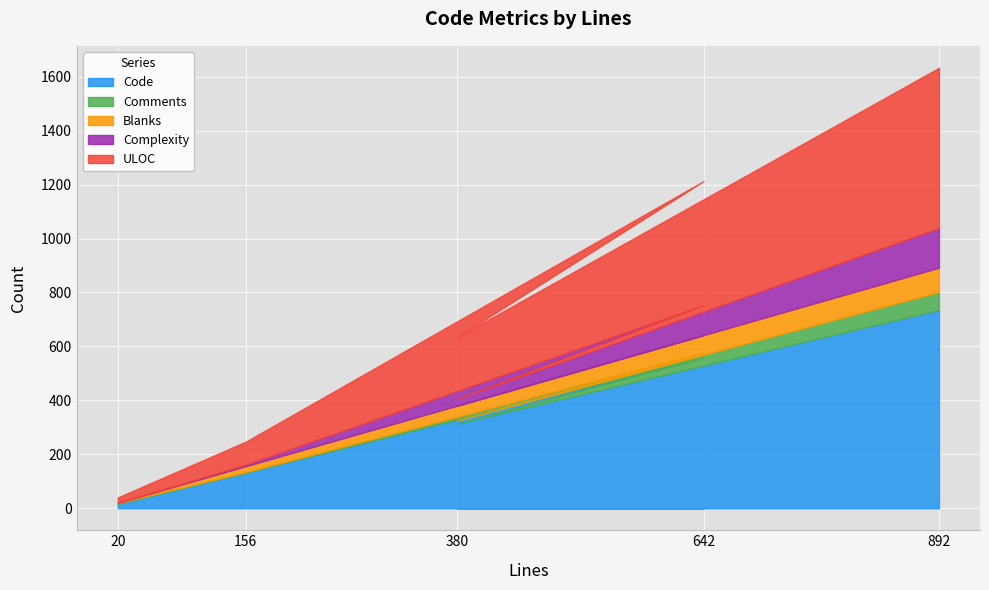

At which label does Code reach its minimum?

20